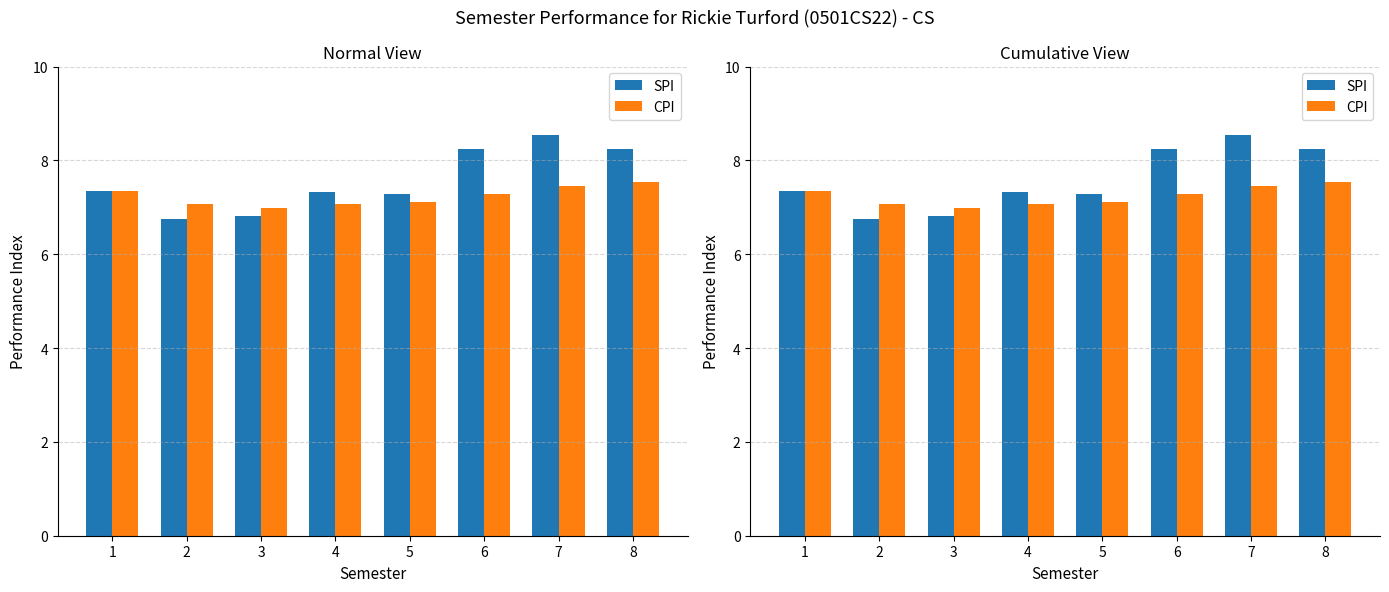

At how many categories does at least one series exceed 7?

7